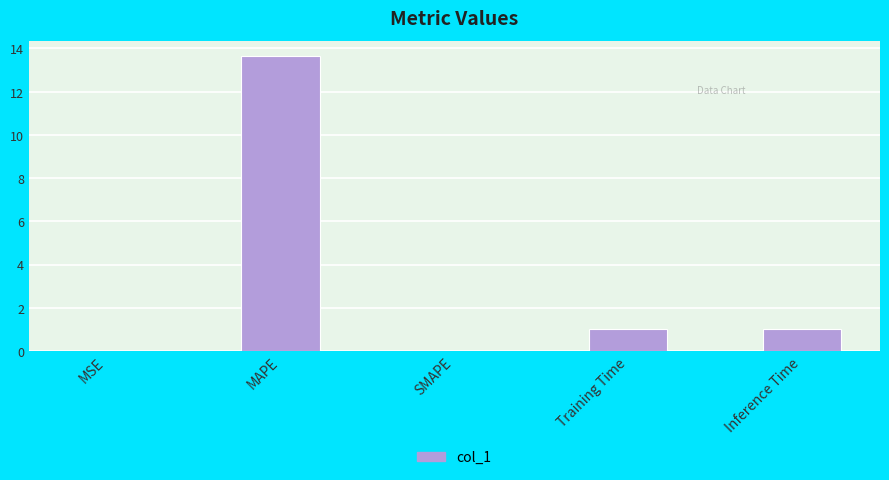

Between MSE and MAPE, which is larger?

MAPE